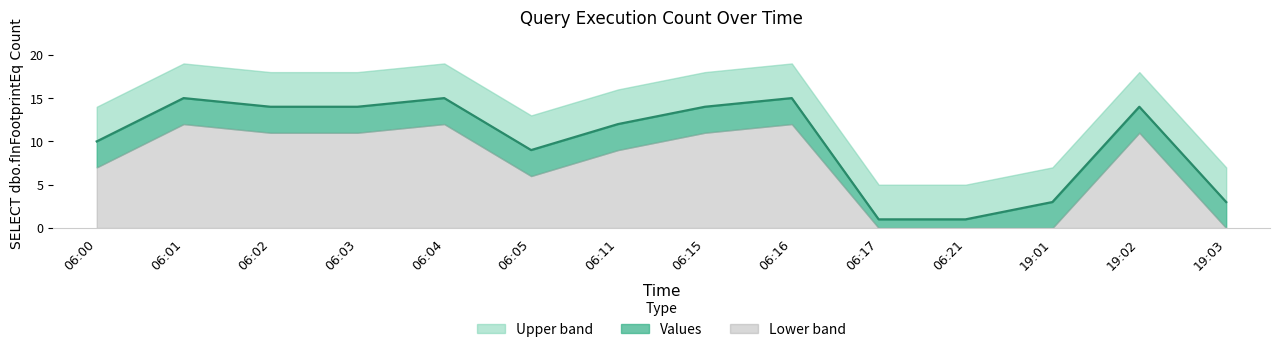

What is the greatest value displayed?

15